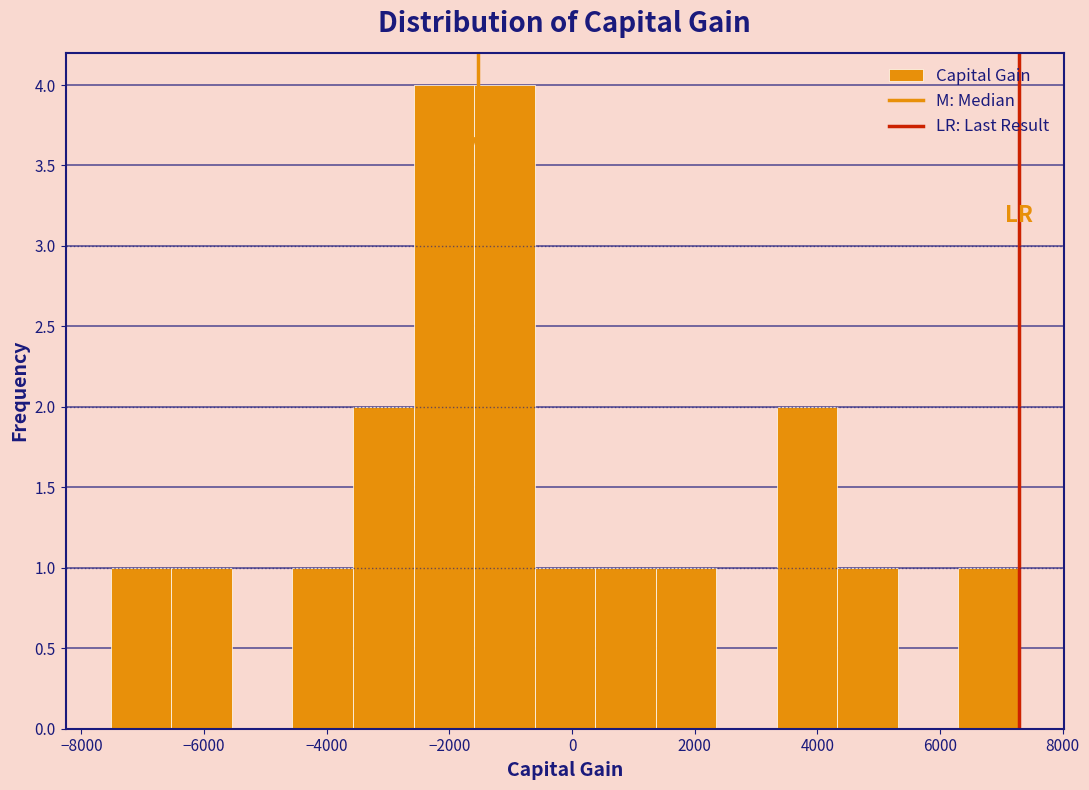

Reading left to right, transcribe this chart: for each bar, give the range it covers on the x-axis and its height. Neither the bar edges nor the heights are printed on the chart, so give them approximately, as read against the axes.

-7600 to -6600: 1
-6600 to -5600: 1
-5600 to -4600: 0
-4600 to -3600: 1
-3600 to -2600: 2
-2600 to -1600: 4
-1600 to -600: 4
-600 to 400: 1
400 to 1400: 1
1400 to 2400: 1
2400 to 3400: 0
3400 to 4400: 2
4400 to 5400: 1
5400 to 6200: 0
6200 to 7200: 1